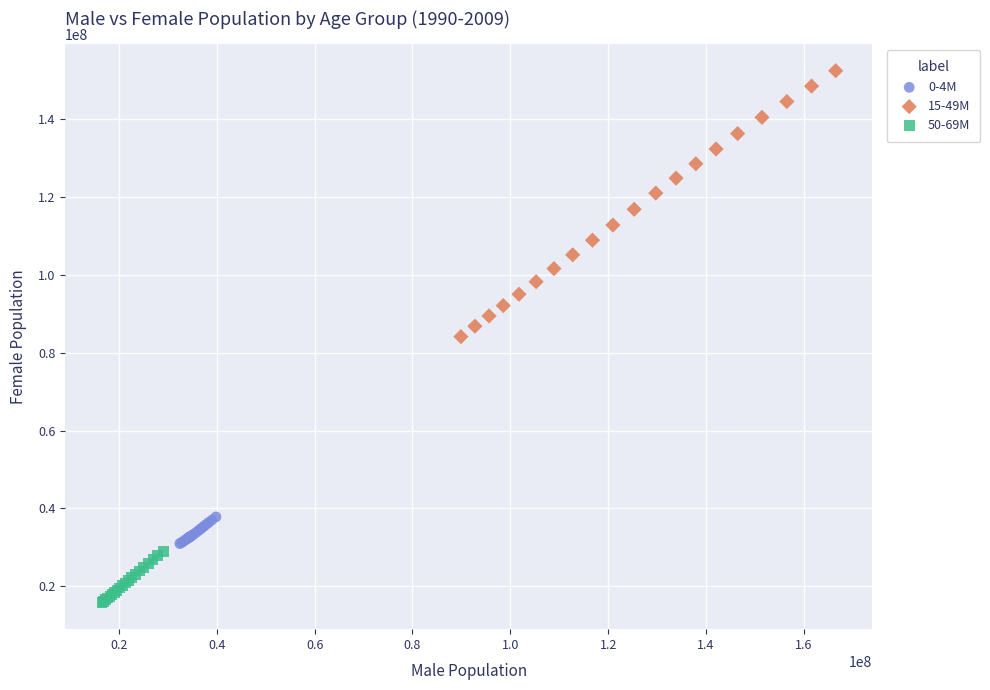

What are all the series names shown in the legend?

0-4M, 15-49M, 50-69M